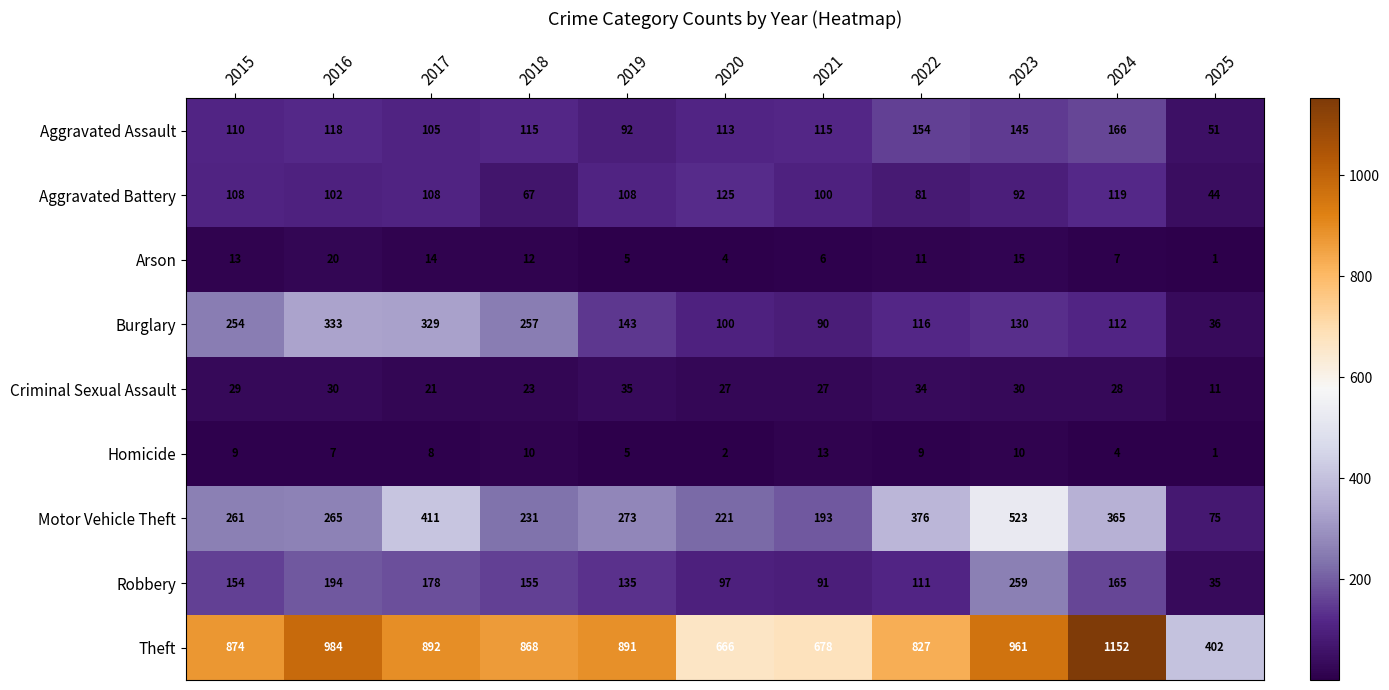

Rank the series at 2015 from lowest to highest value.

Homicide, Arson, Criminal Sexual Assault, Aggravated Battery, Aggravated Assault, Robbery, Burglary, Motor Vehicle Theft, Theft